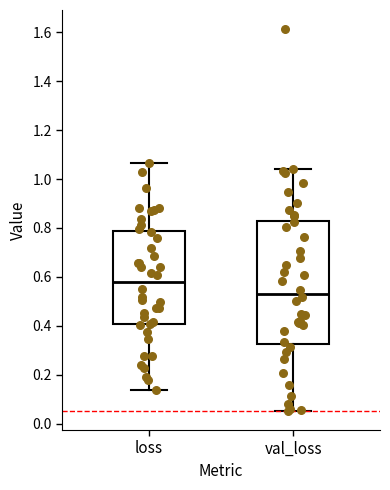

Comparing the boxes themselves (not the whiskers), which one is the tallest?

val_loss